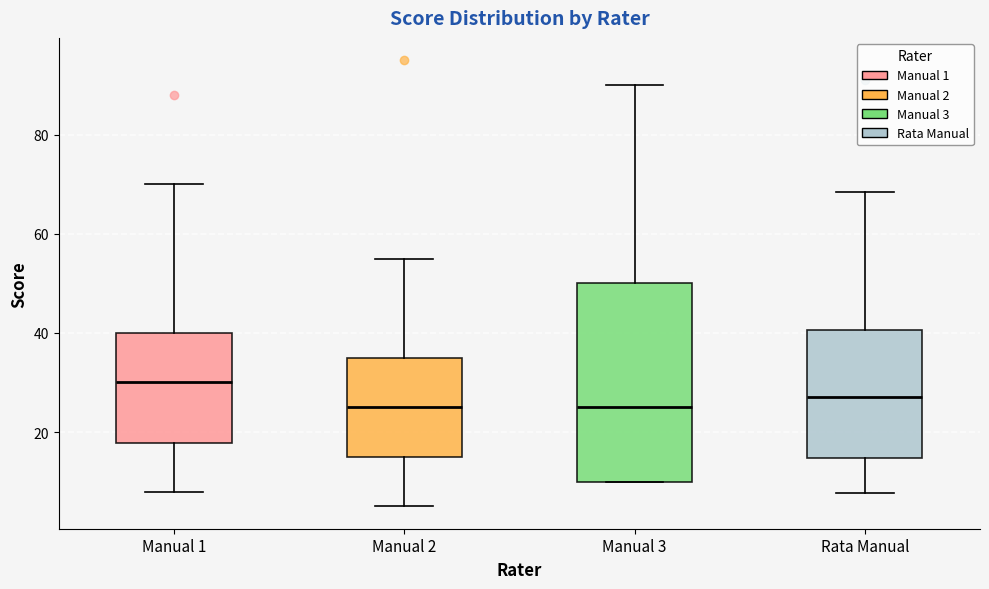

Reading left to right, read every box against the y-axis: the position of its median line, the range the box covers, and the ends of its whiskers. The values are not printed on the chart, so give them approximately, as read against the axis.

Manual 1: median 30, box 18 to 40, whiskers 8 to 70
Manual 2: median 26, box 16 to 36, whiskers 6 to 56
Manual 3: median 26, box 10 to 50, whiskers 10 to 90
Rata Manual: median 28, box 14 to 40, whiskers 8 to 68